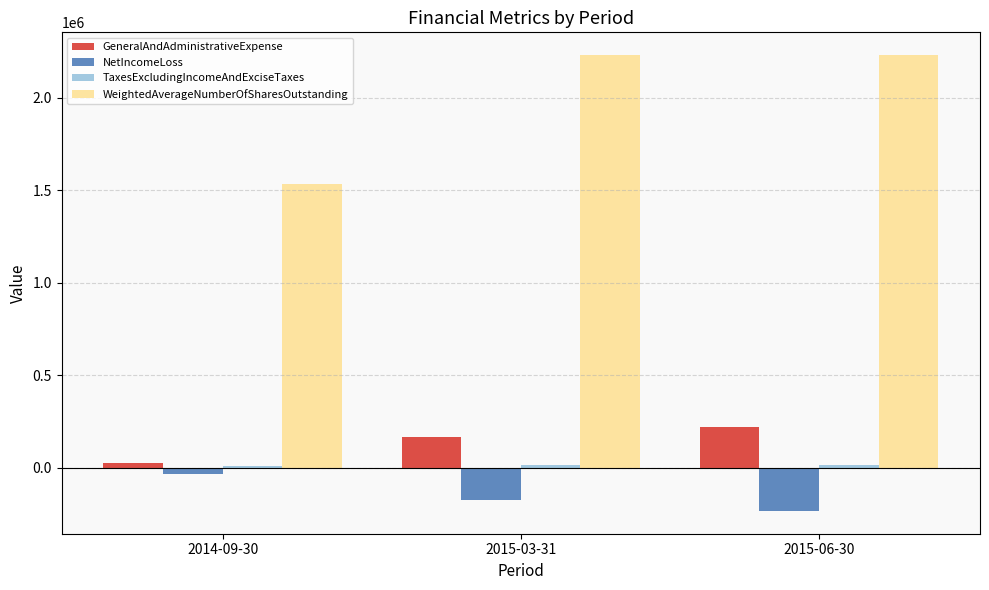

The WeightedAverageNumberOfSharesOutstanding series shows 1531413 at 2014-09-30. True or false?

True